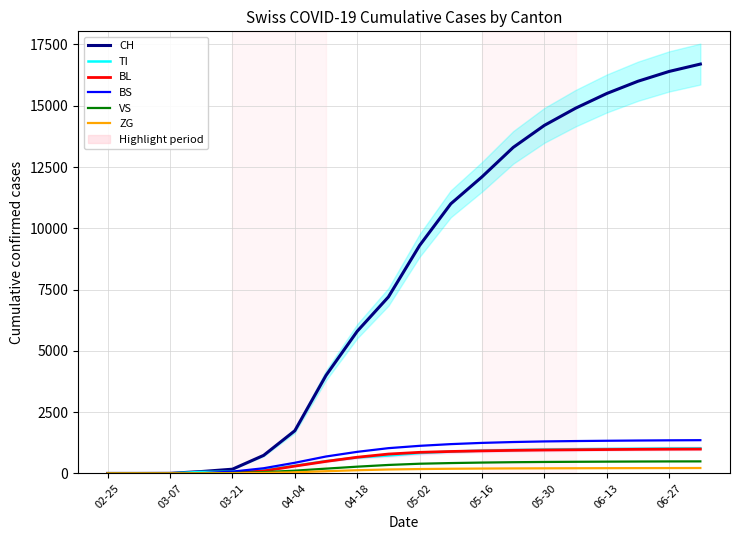

True or false: CH and ZG intersect in this chart.

False